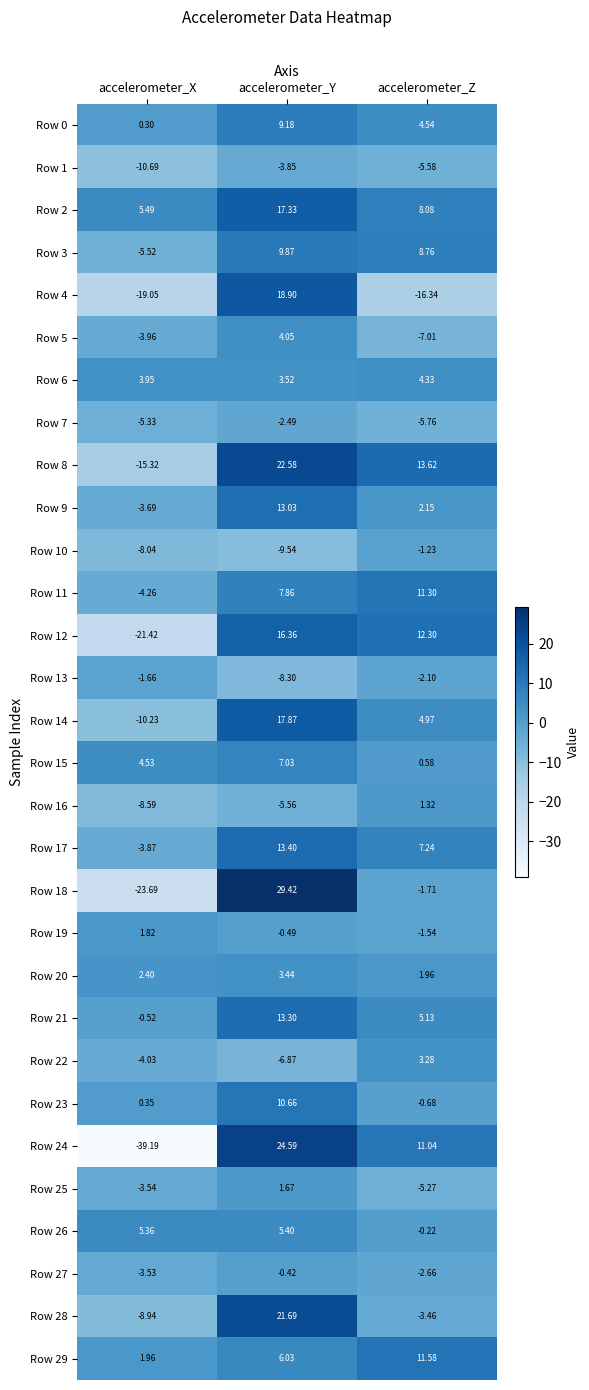

At how many categories does at least one series exceed -15?

3